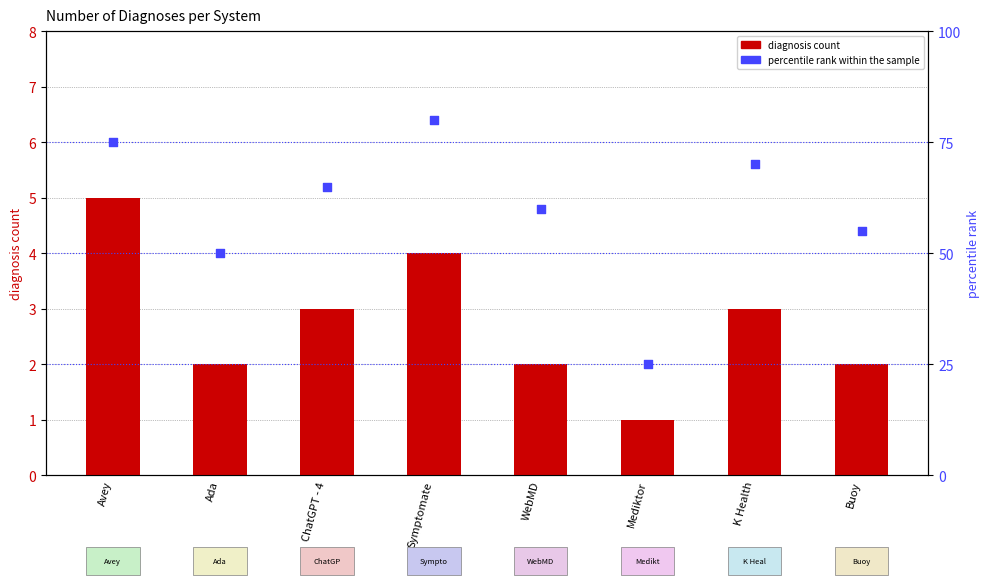

Which series contains the lowest Y value?

diagnosis count